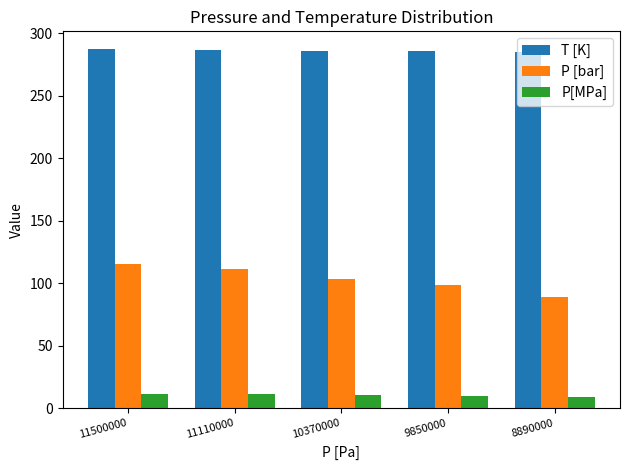

List the series in order of their peak value, highest first.

T [K], P [bar], P[MPa]